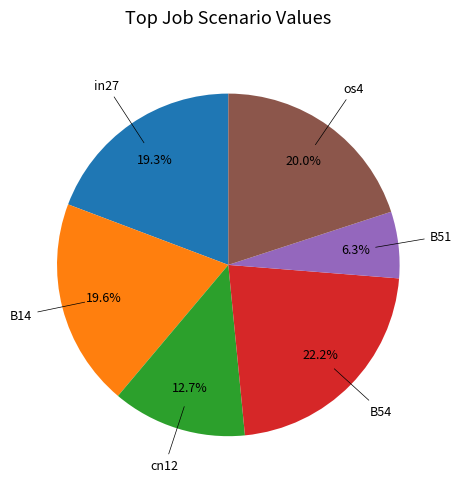

Is there any slice that represents more than half of the pie?

No